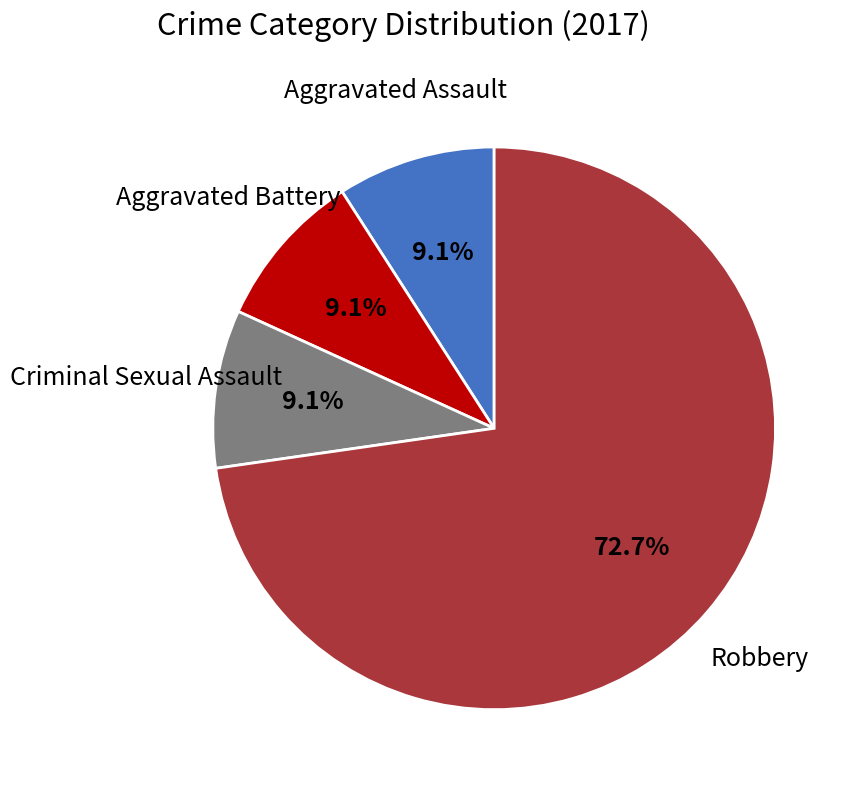

Is there a majority slice in this chart?

Yes